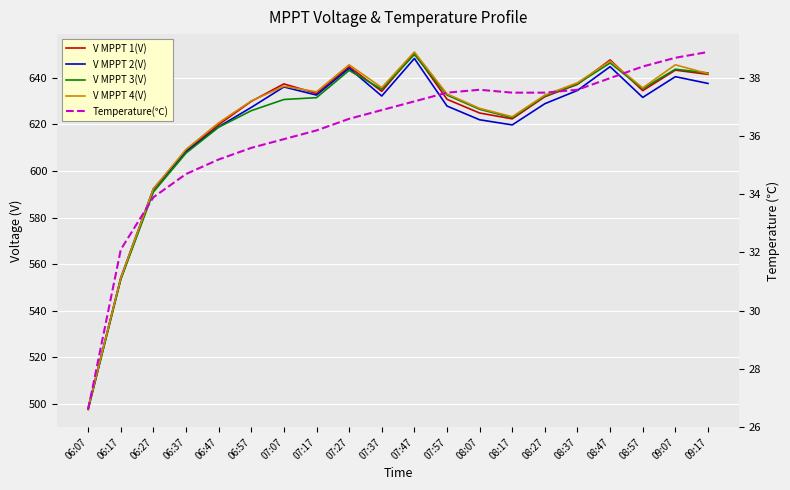

Reading right to left, extract all data points from this chart.

V MPPT 1(V): 641.5	643.3	634.5	647.7	637.2	631.9	622.4	624.9	630.8	650.7	634.2	644.8	633.3	637.4	629.9	619.9	608.6	591.8	553.6	497.7
V MPPT 2(V): 637.6	640.5	631.6	644.8	634.6	628.9	619.8	622.0	627.9	648.3	632.2	644.1	632.6	636.1	627.3	619.0	608.3	592.4	554.2	498.4
V MPPT 3(V): 642.1	643.7	635.3	646.4	637.4	632.2	622.9	626.5	632.6	650.0	635.1	643.2	631.5	630.7	625.9	618.8	607.7	591.0	553.5	497.7
V MPPT 4(V): 641.8	645.6	635.7	647.2	637.9	632.6	623.3	626.9	633.1	651.1	635.8	645.6	634.0	636.4	630.1	620.7	609.3	592.4	554.1	498.4
Temperature(℃): 38.9	38.7	38.4	38.0	37.6	37.5	37.5	37.6	37.5	37.2	36.9	36.6	36.2	35.9	35.6	35.2	34.7	33.9	32.1	26.6